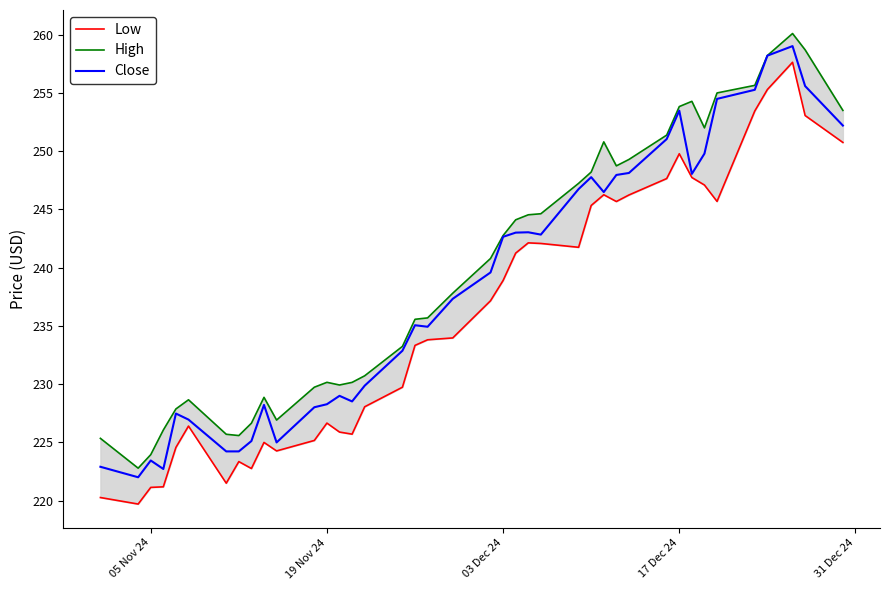

Is this an area chart (filled region under the line)?

No